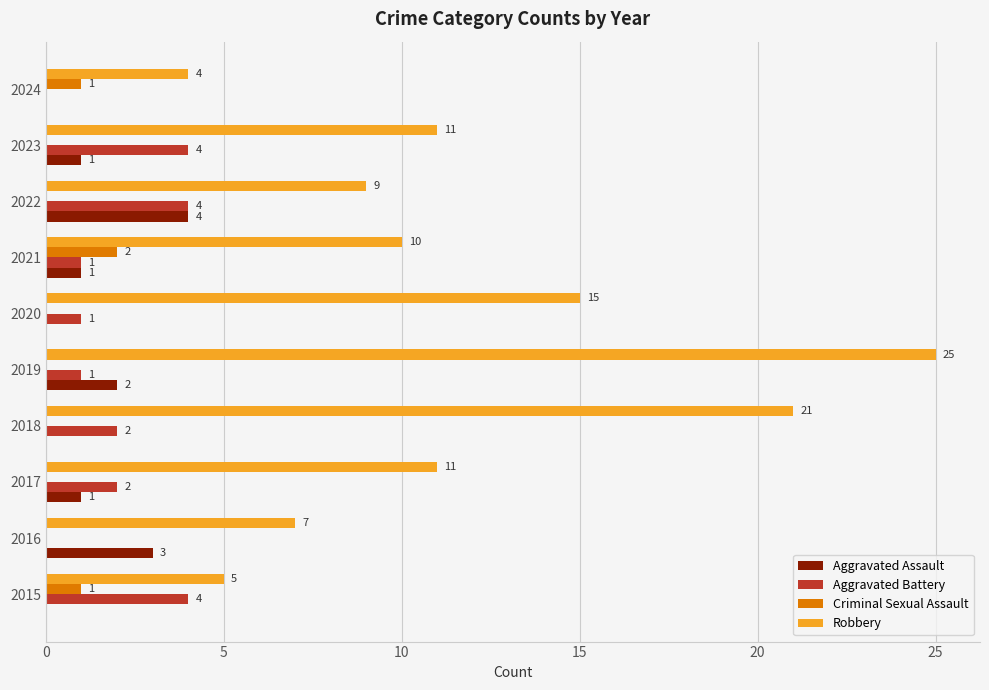

How many Aggravated Assault values are between 0 and 2?

8